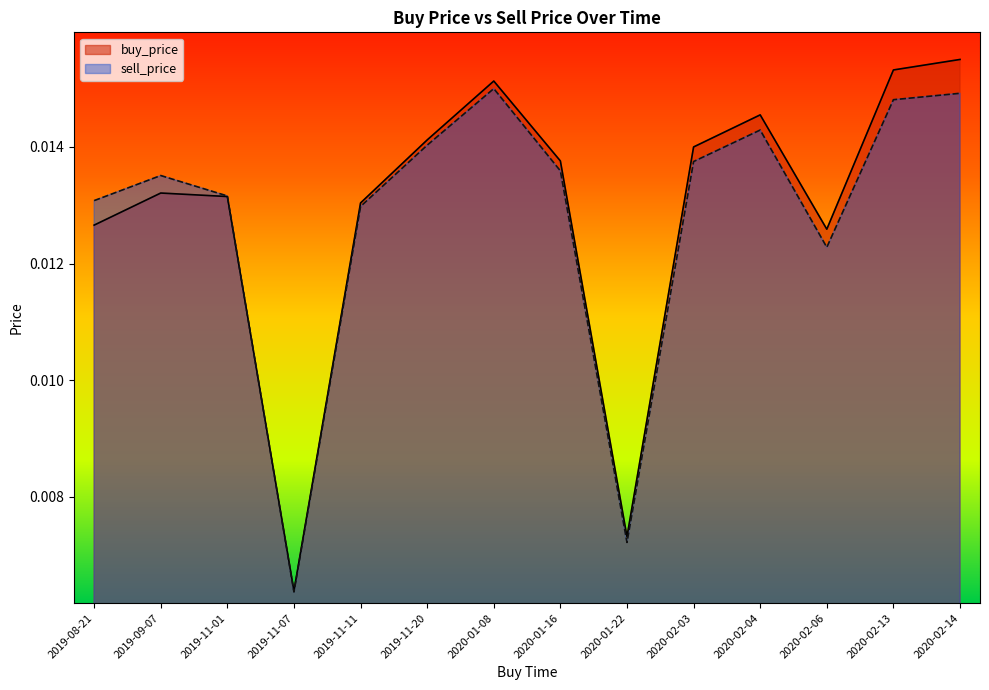

What is the label of the 5th point from the right?

2020-02-03